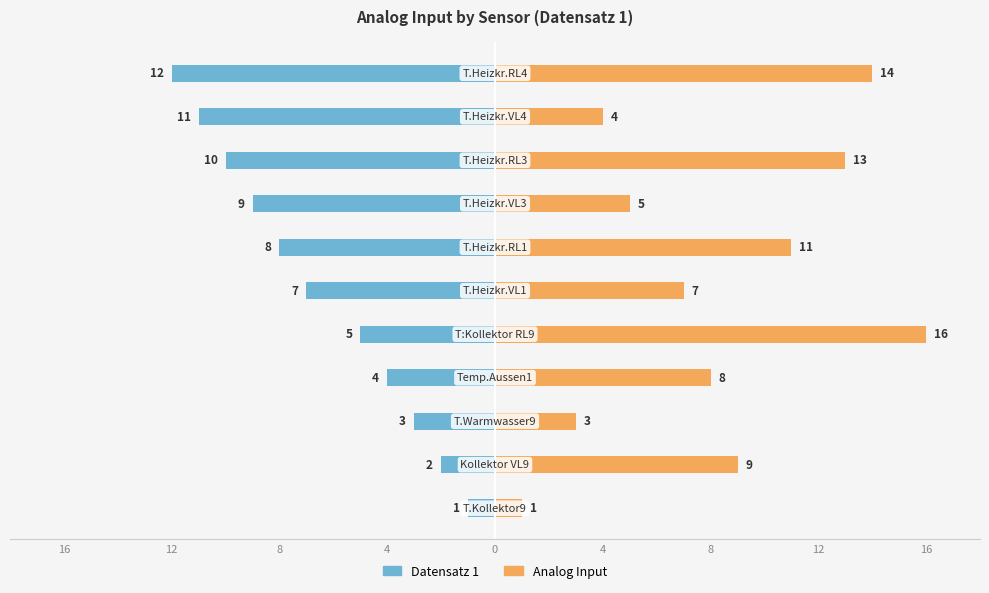

What is the greatest value displayed?

16